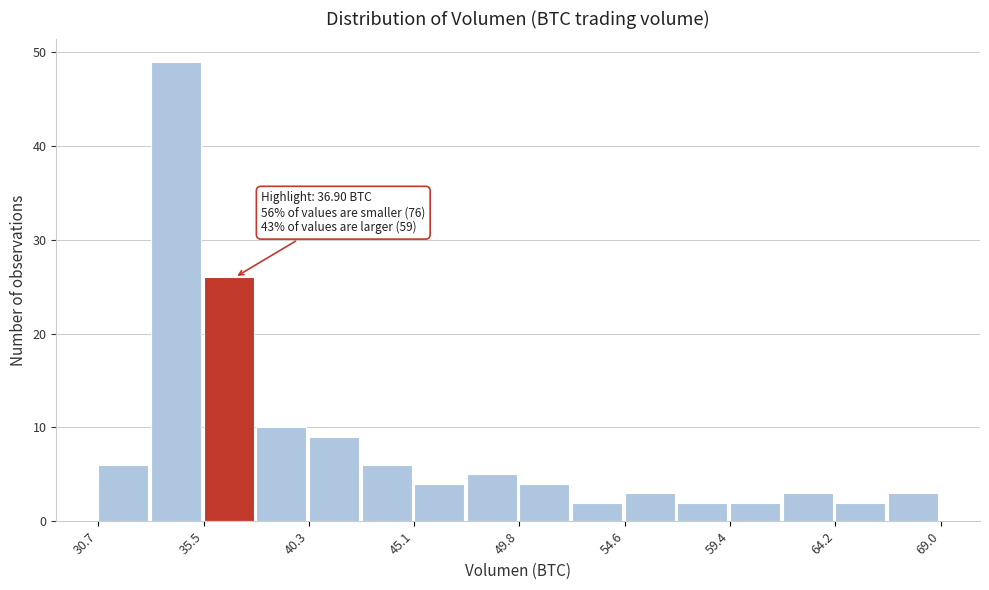

Which range on the x-axis has the tallest bar?

33.0 to 35.5